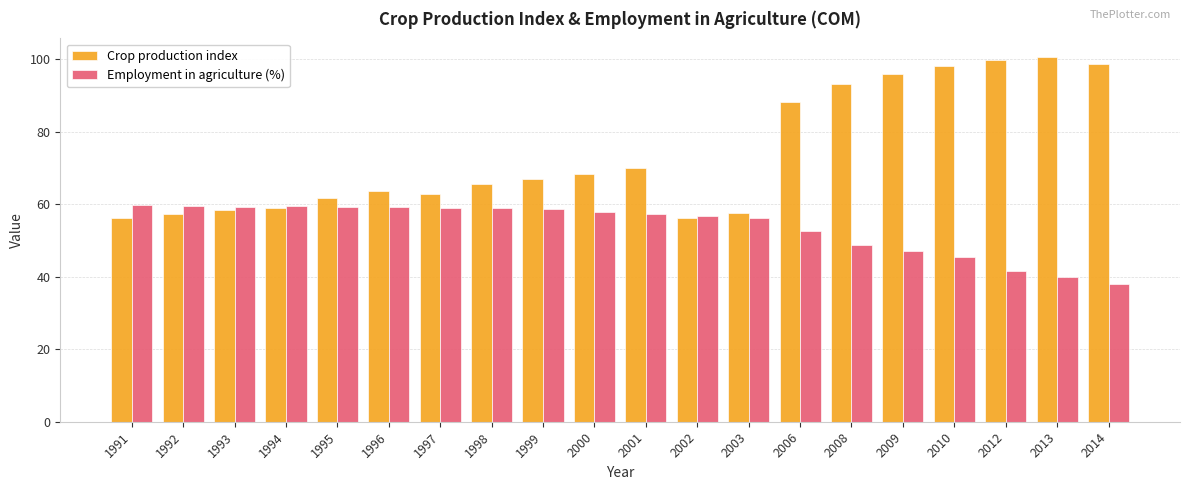

Which series has the largest range (max minus min)?

Crop production index